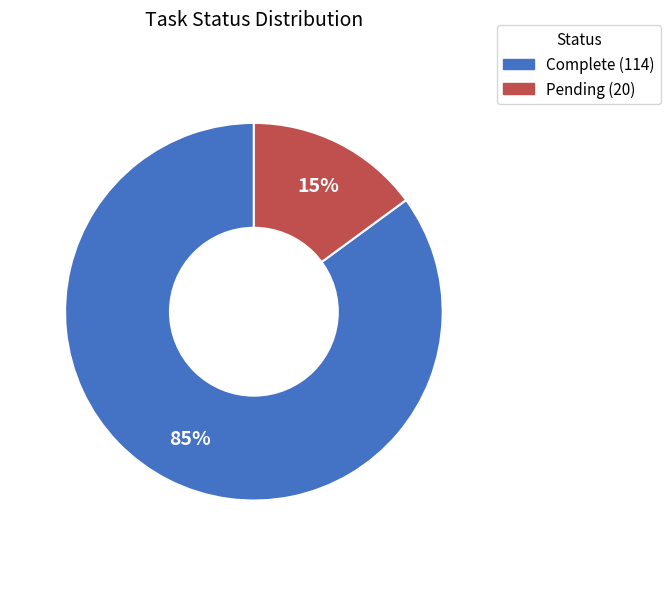

To the nearest percent, what portion does Pending represent?

15%